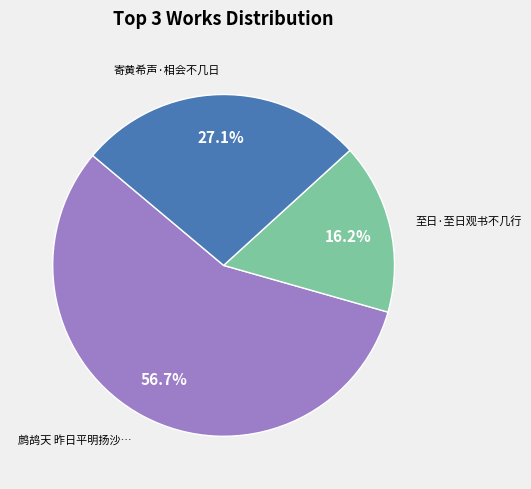

Is there any slice that represents more than half of the pie?

Yes